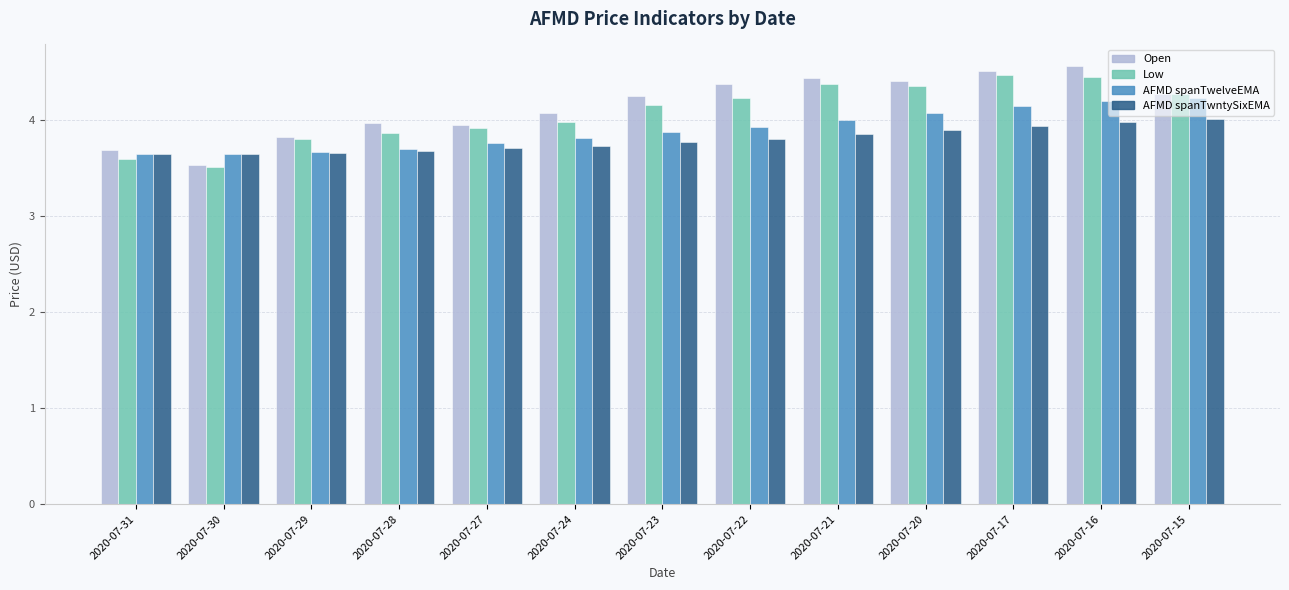

True or false: Low has a value of 1.0 at 2020-07-23.

False